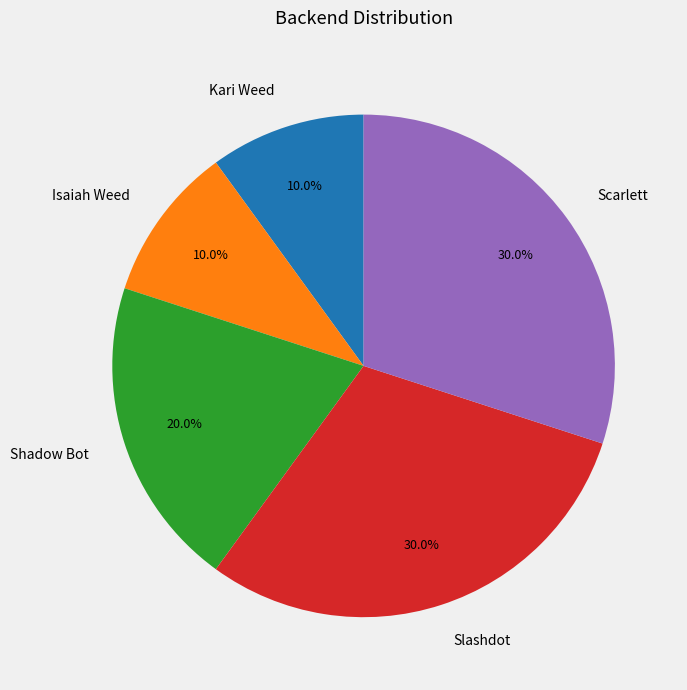

Is there any slice that represents more than half of the pie?

No